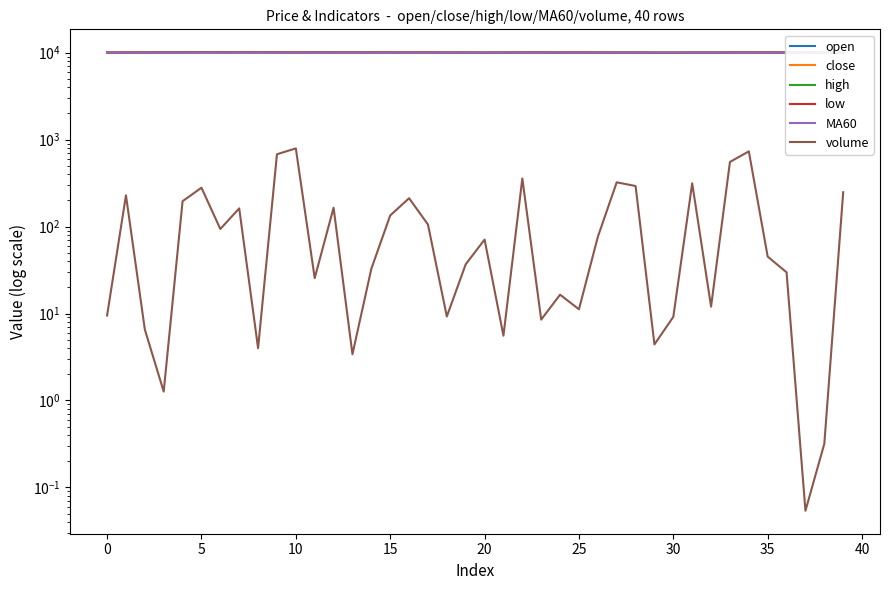

How many data points does each series have?

40